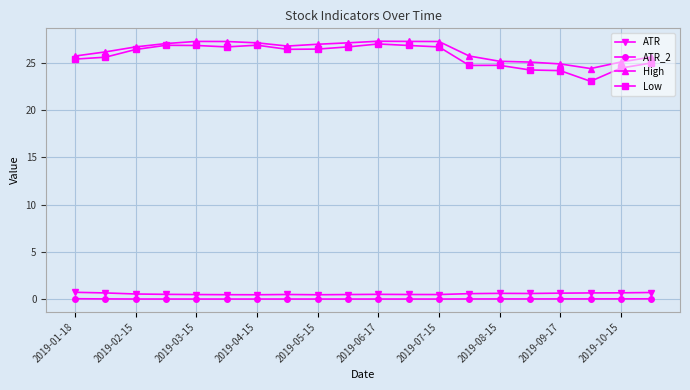

What is the lowest value of the High series?

24.4